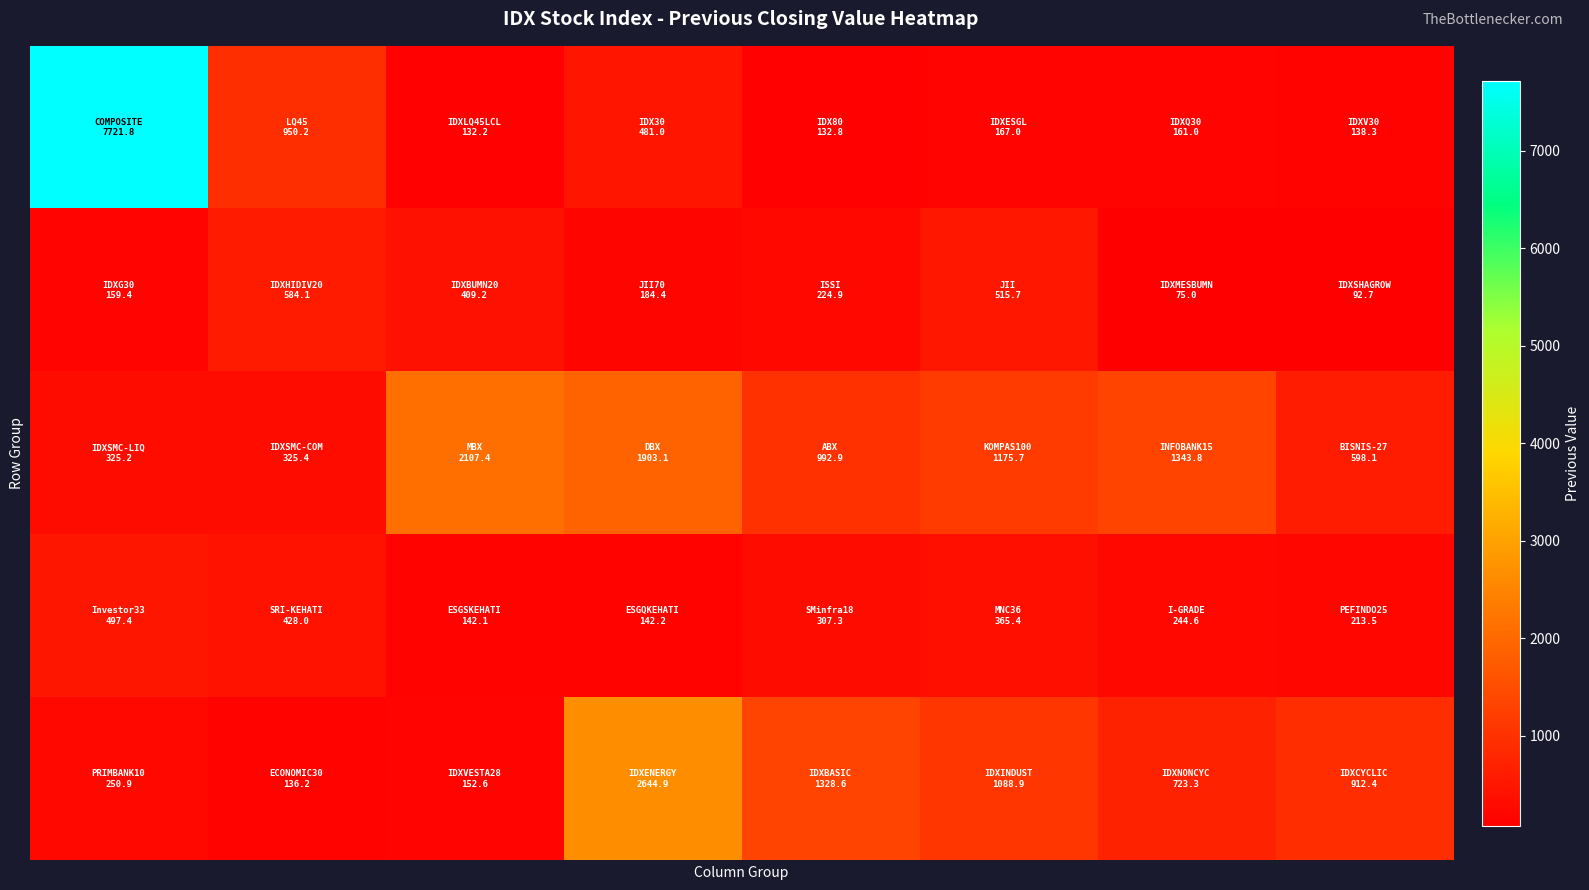

What is the greatest value displayed?

7721.8